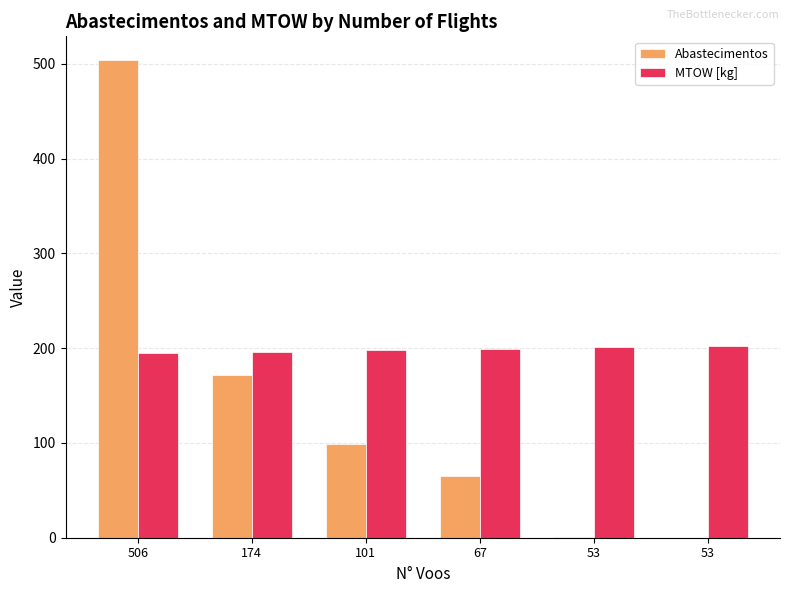

Are the bars horizontal?

No